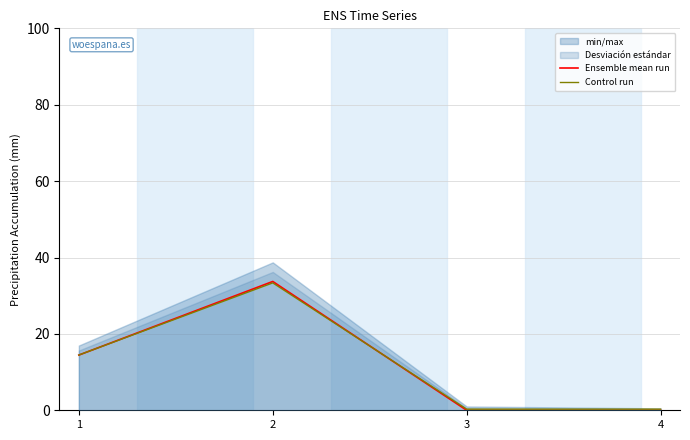

True or false: Control run and Ensemble mean run cross at least once.

True